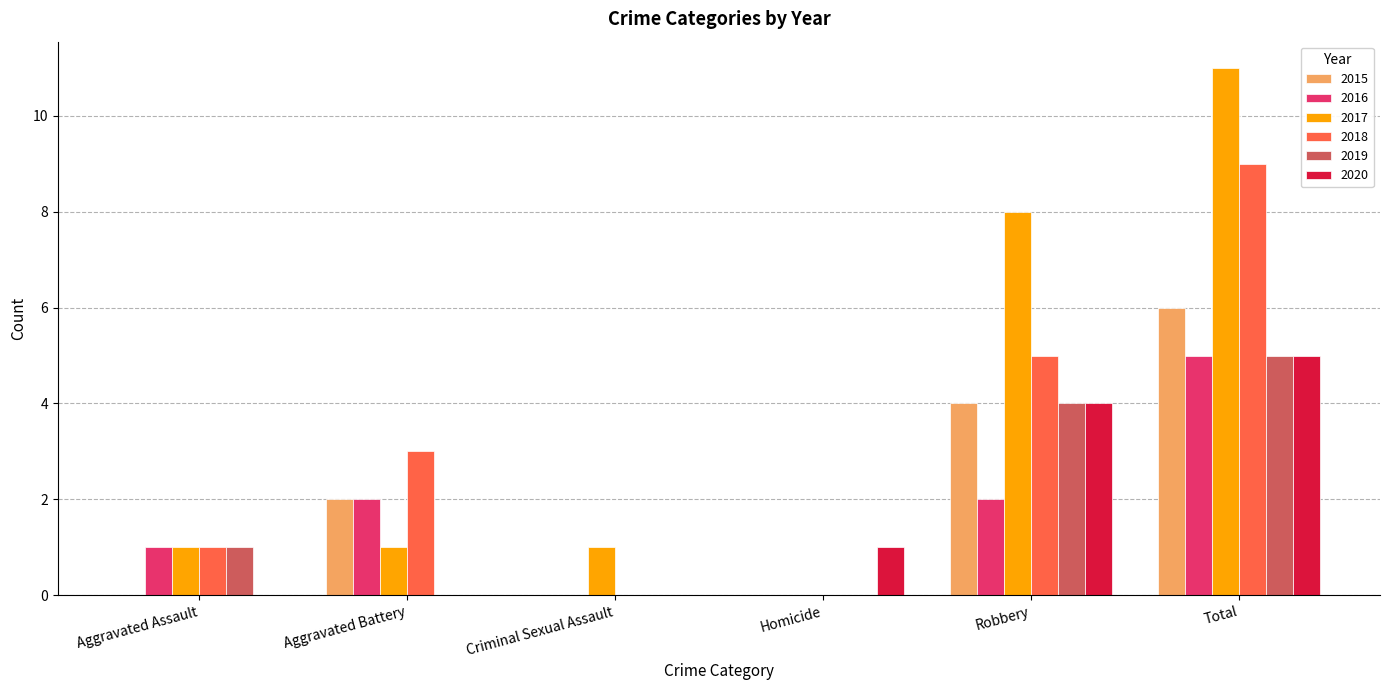

Read the 2018 value at Total.

9